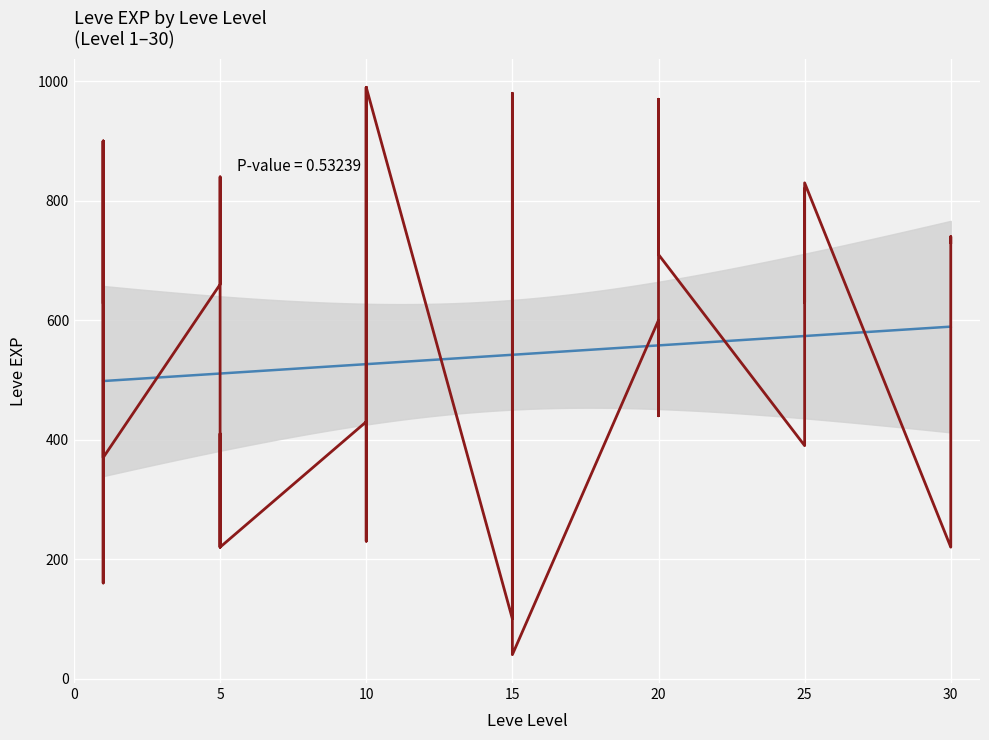

What is the average value?

540